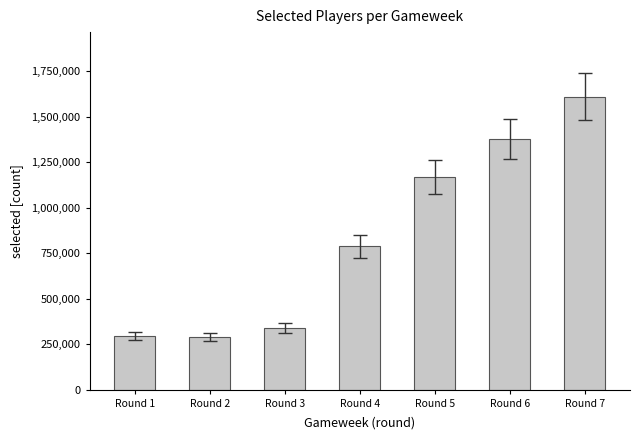

What is the approximate value at Round 7?

1611561